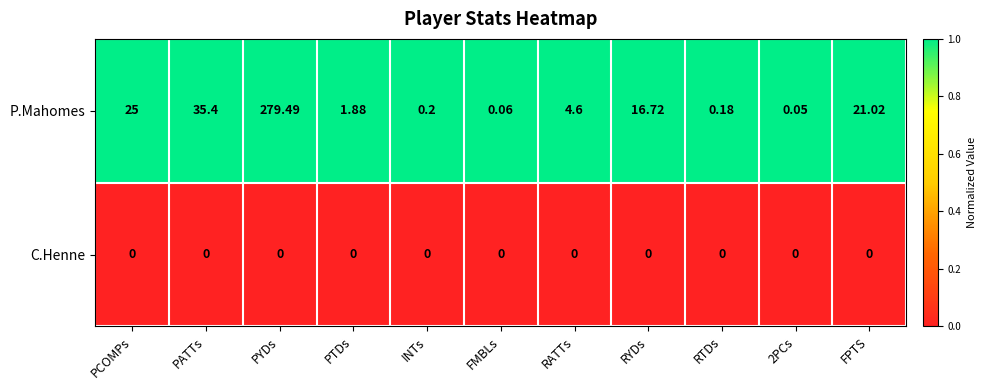

Is the value of C.Henne at PYDs greater than the value of P.Mahomes at FMBLs?

No